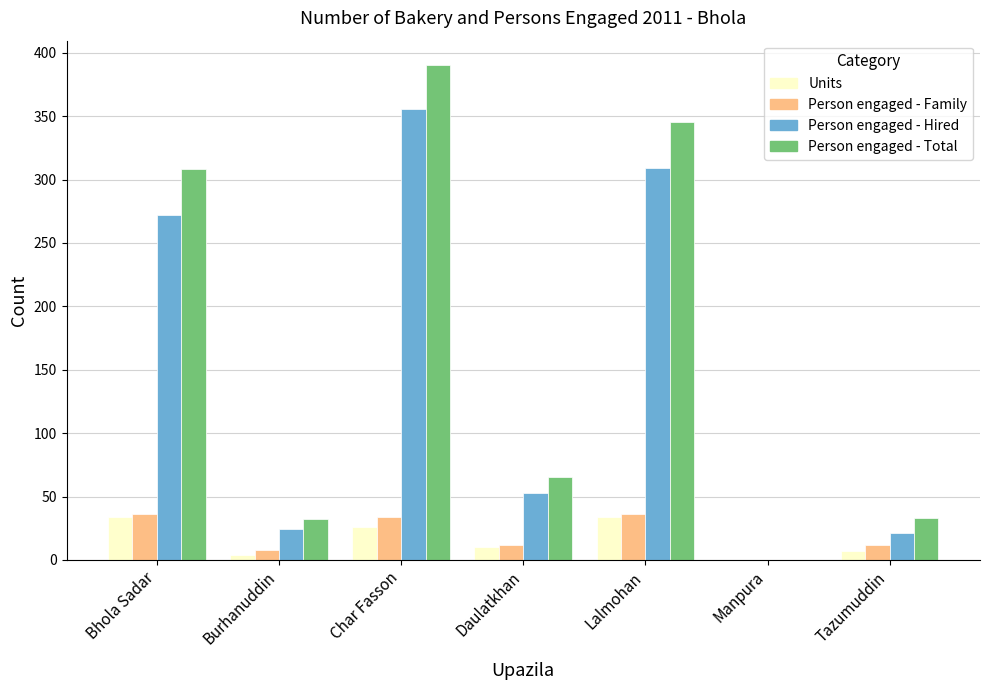

Between Bhola Sadar and Char Fasson, which series saw the biggest shift?

Person engaged - Hired